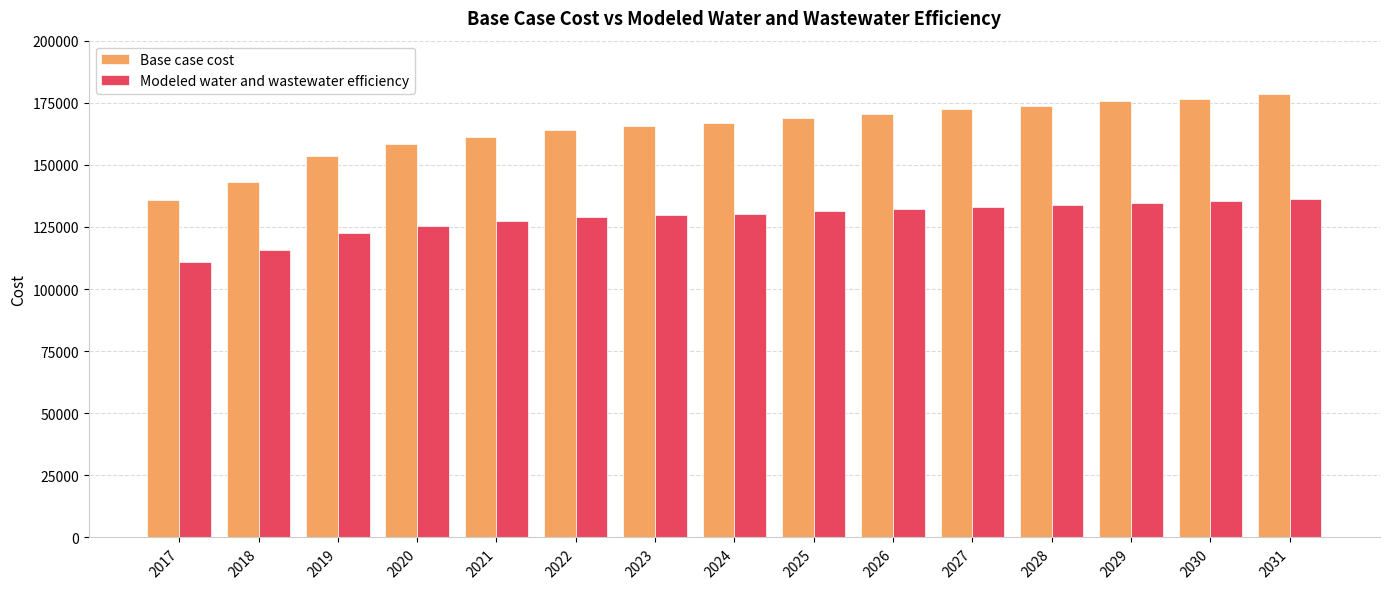

Is it true that Modeled water and wastewater efficiency equals 237691.9 at 2026?

False